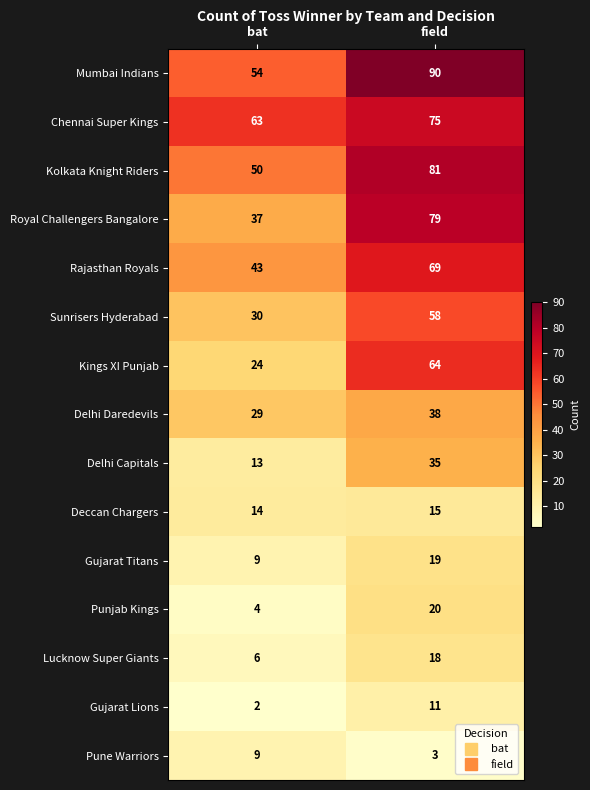

Reading right to left, what are all the values shown in this chart?

Mumbai Indians: 90	54
Chennai Super Kings: 75	63
Kolkata Knight Riders: 81	50
Royal Challengers Bangalore: 79	37
Rajasthan Royals: 69	43
Sunrisers Hyderabad: 58	30
Kings XI Punjab: 64	24
Delhi Daredevils: 38	29
Delhi Capitals: 35	13
Deccan Chargers: 15	14
Gujarat Titans: 19	9
Punjab Kings: 20	4
Lucknow Super Giants: 18	6
Gujarat Lions: 11	2
Pune Warriors: 3	9